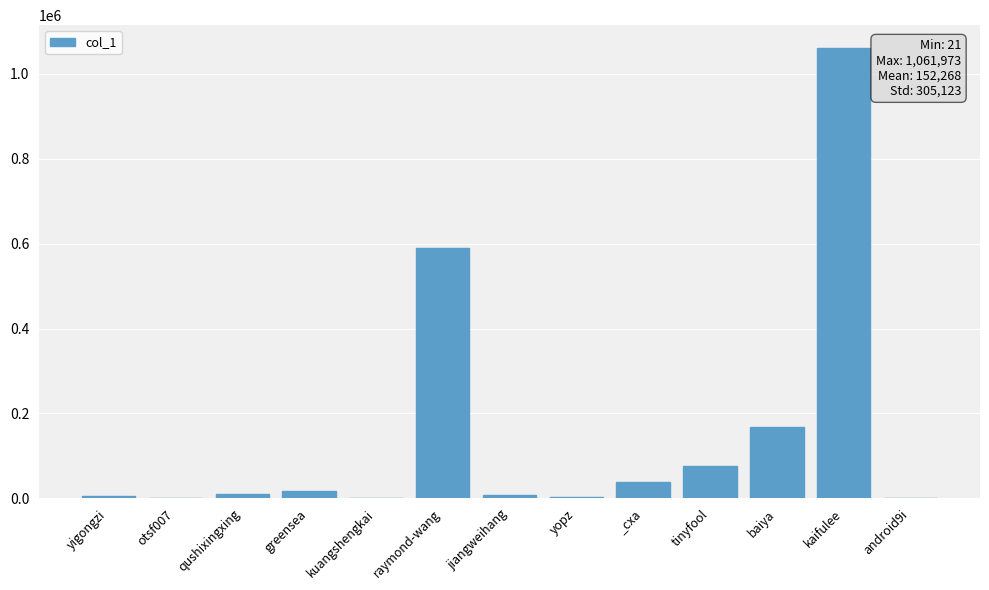

What is the sum of all values?

1979487